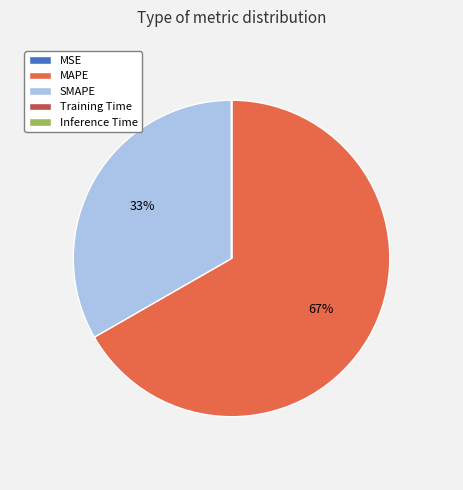

Does MAPE represent more than half of the total?

Yes